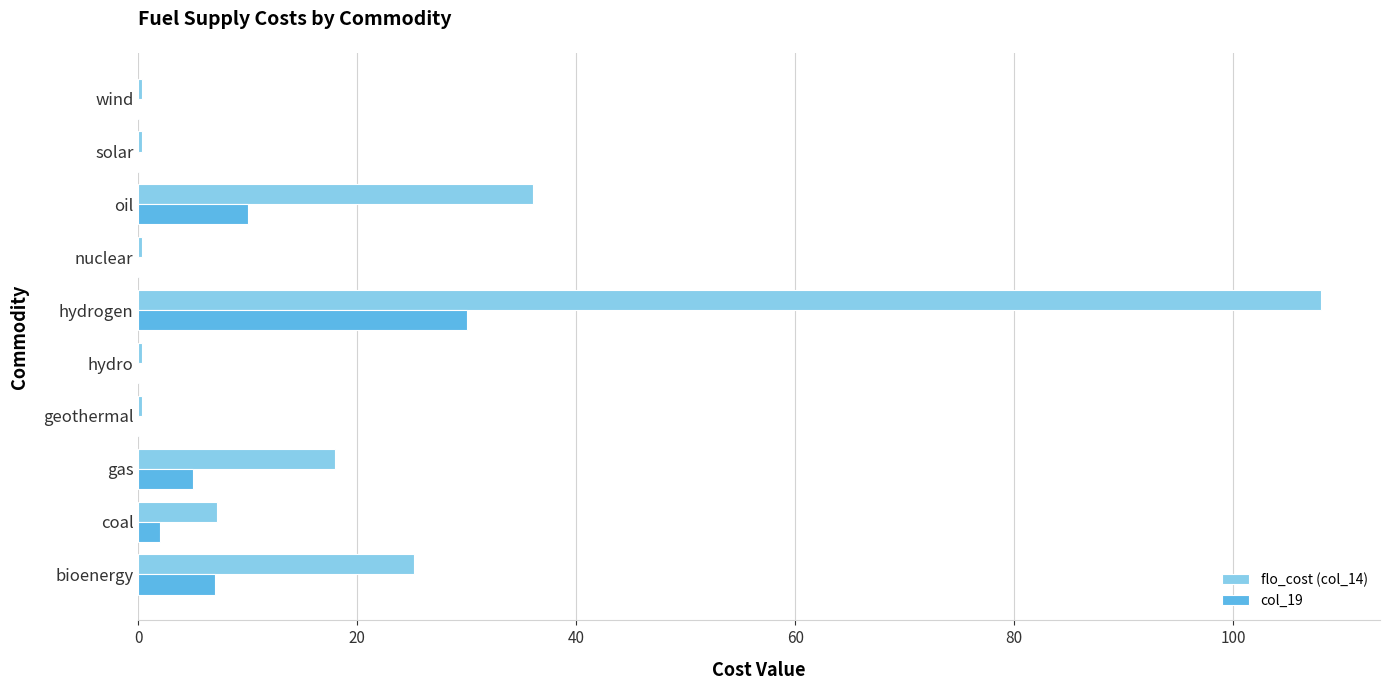

What are all the series names shown in the legend?

flo_cost (col_14), col_19